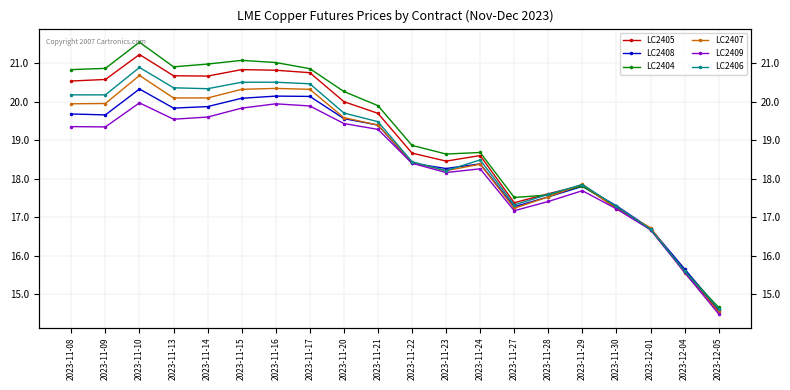

What is the total value across all series at 2023-11-16?

122.8